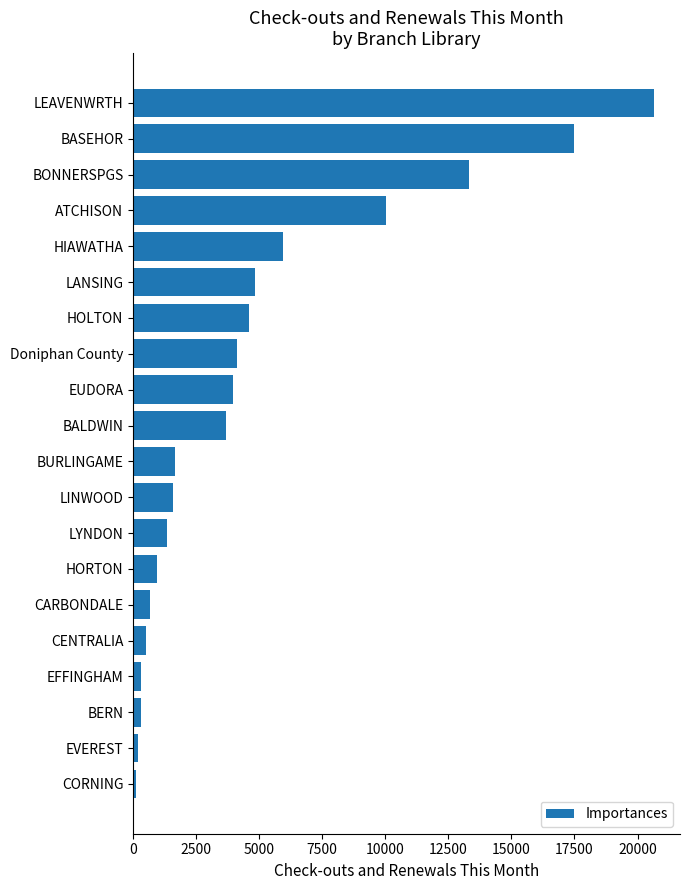

How many bars are there in total?

20